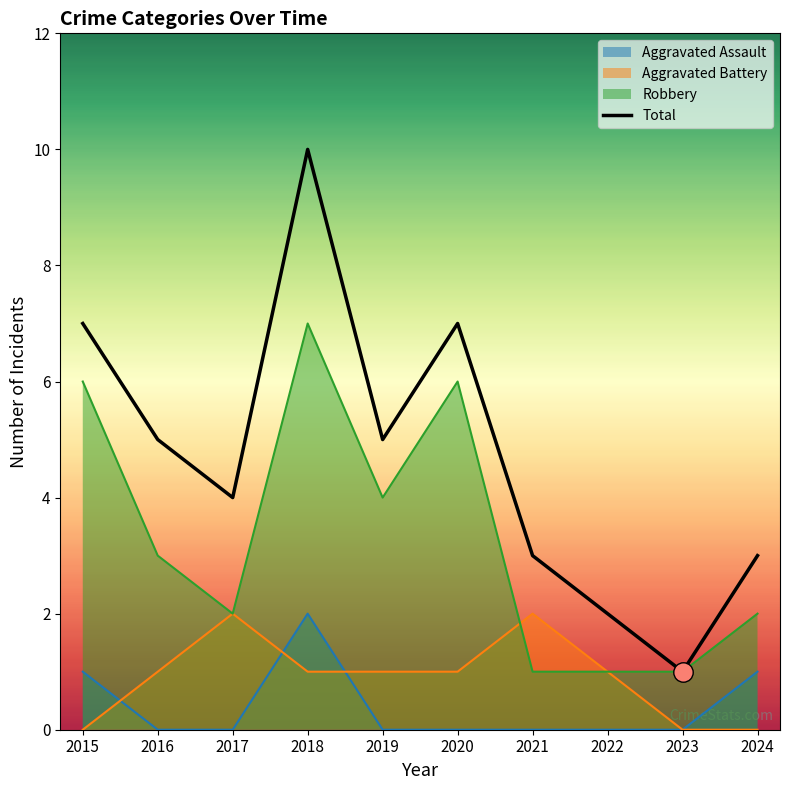

Count the values in the range 3 to 7.

7